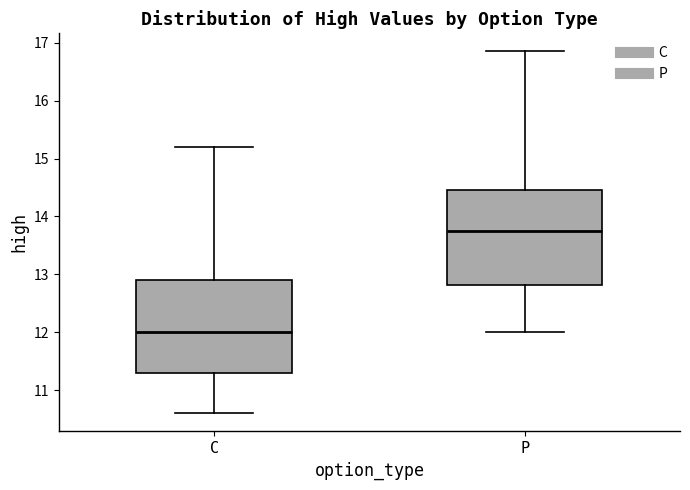

Which box has the highest median line?

P